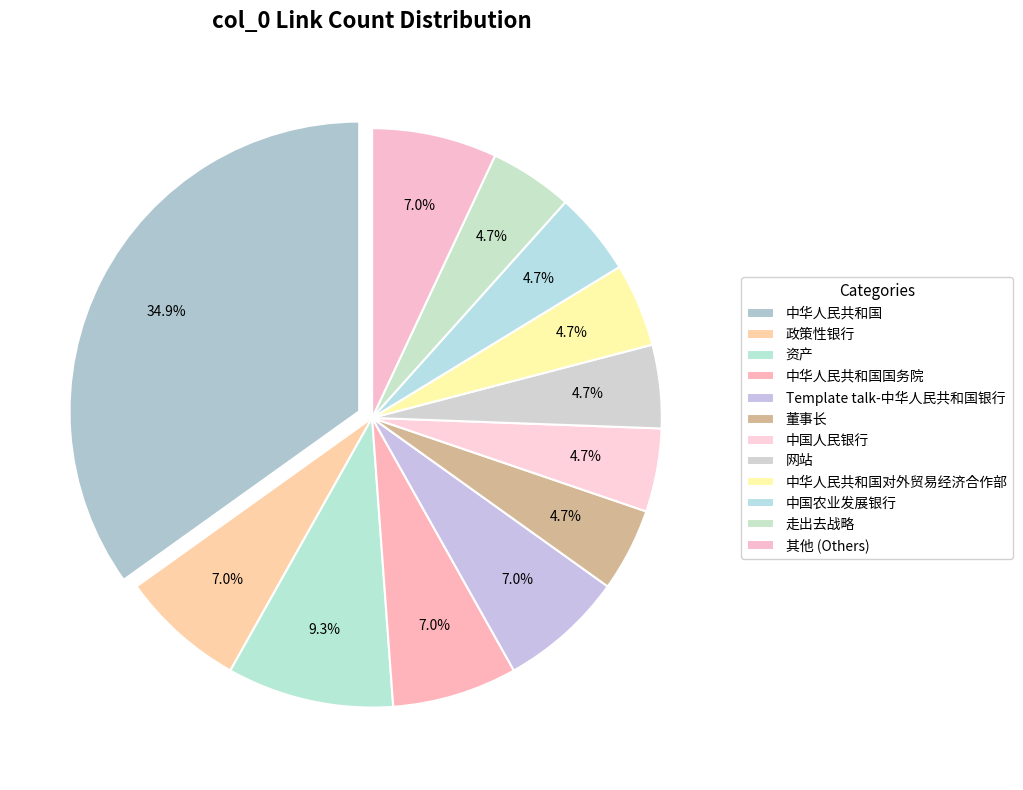

Count the number of slices in the pie.

12